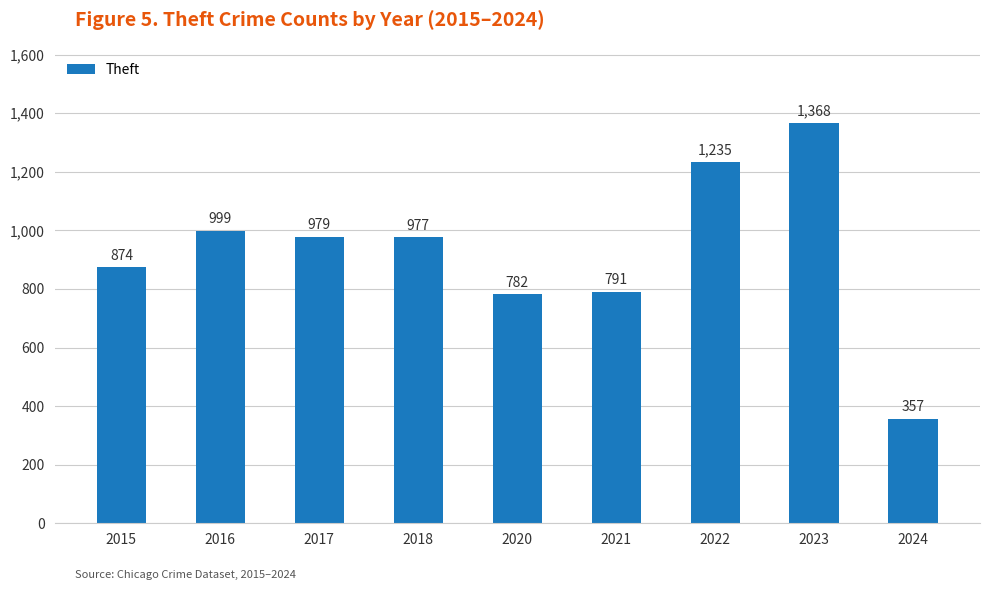

What is the value of the 7th bar from the left?

1235